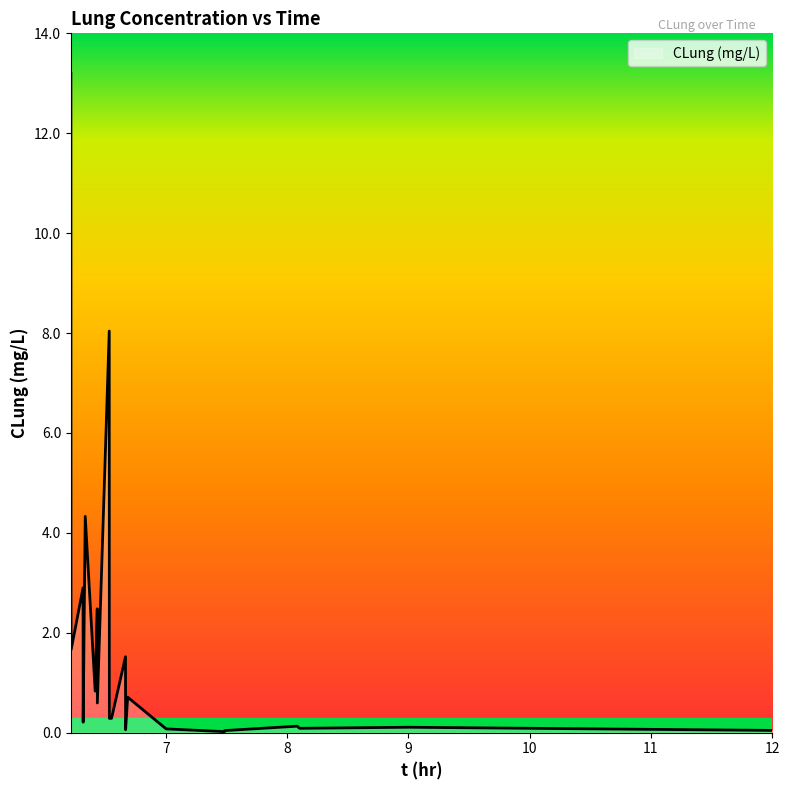

What is the sum of all values?

40.1